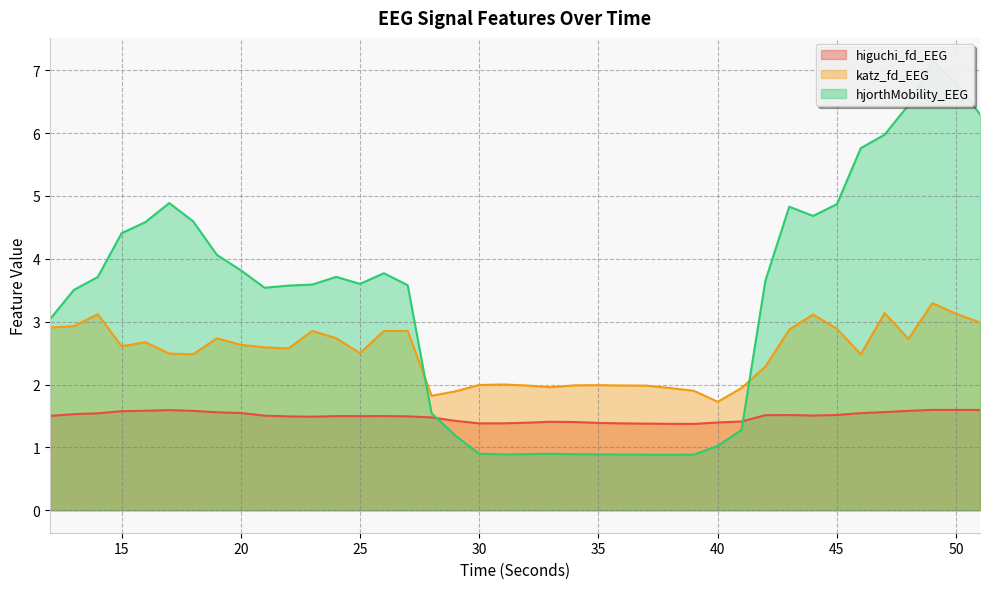

Between 38 and 47, which series saw the biggest shift?

hjorthMobility_EEG